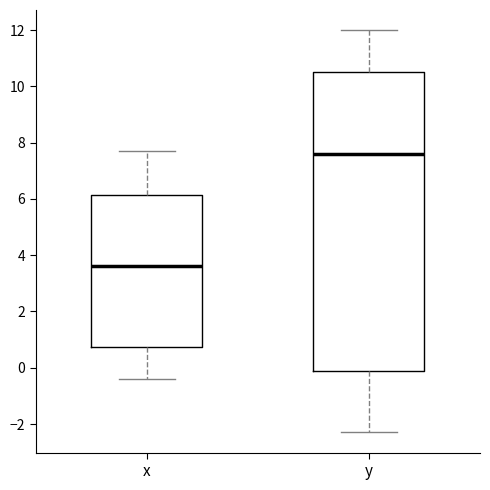

Which box has the lowest median line?

x